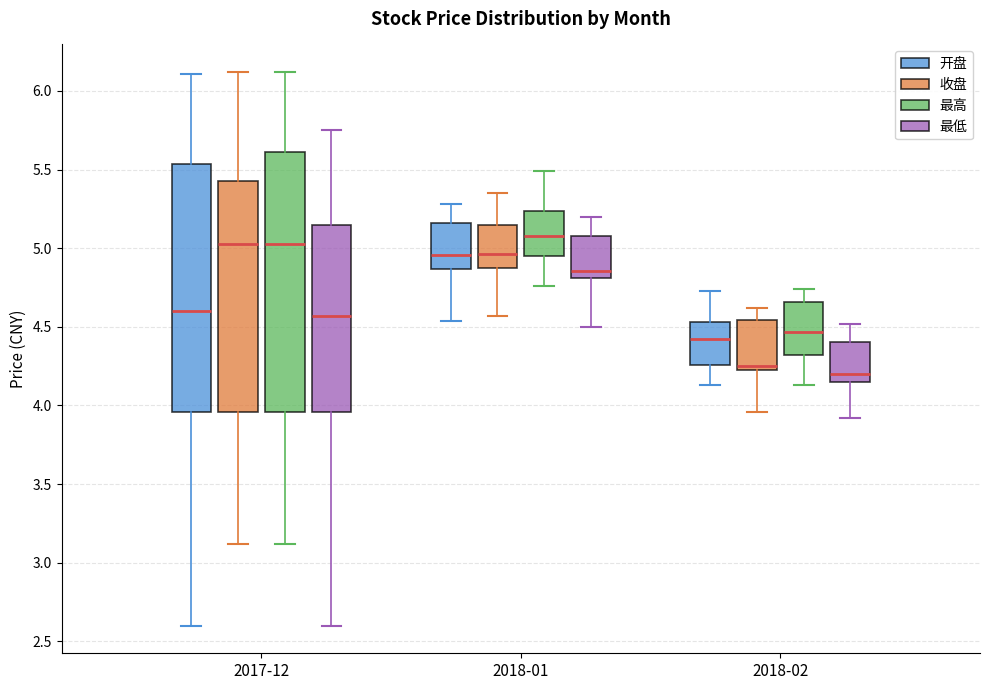

Where does the lower whisker of the box for 2018-02 (最低) end on the y-axis? The values are not printed on the chart, so give them approximately, as read against the axis.

3.90